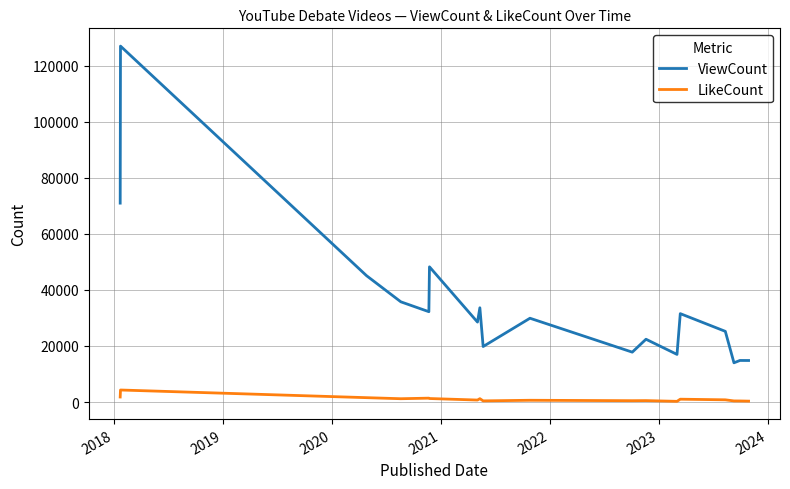

What is the sum of all ViewCount values?

628658